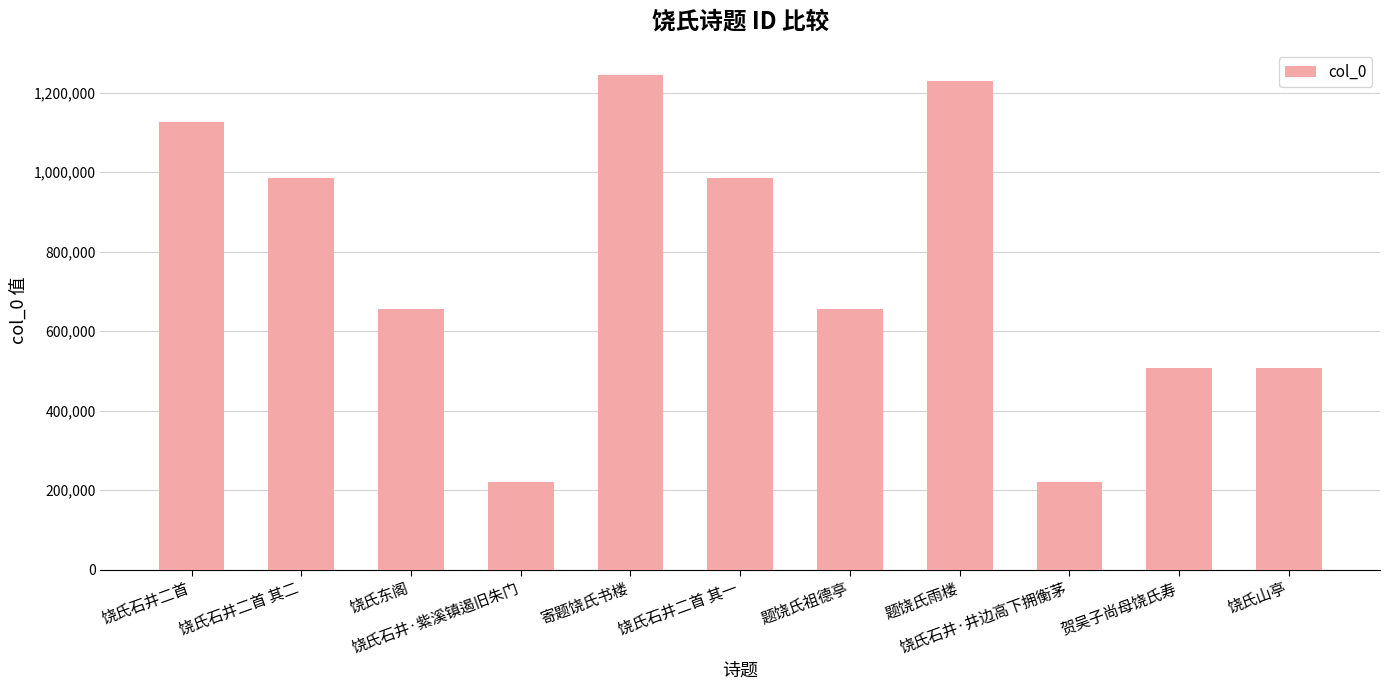

Which label corresponds to the largest value in the chart?

寄题饶氏书楼